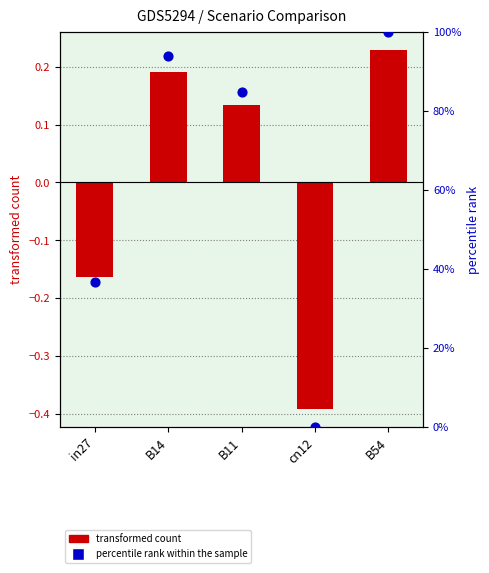

Is the value of percentile rank within the sample at in27 greater than the value of transformed count at cn12?

Yes